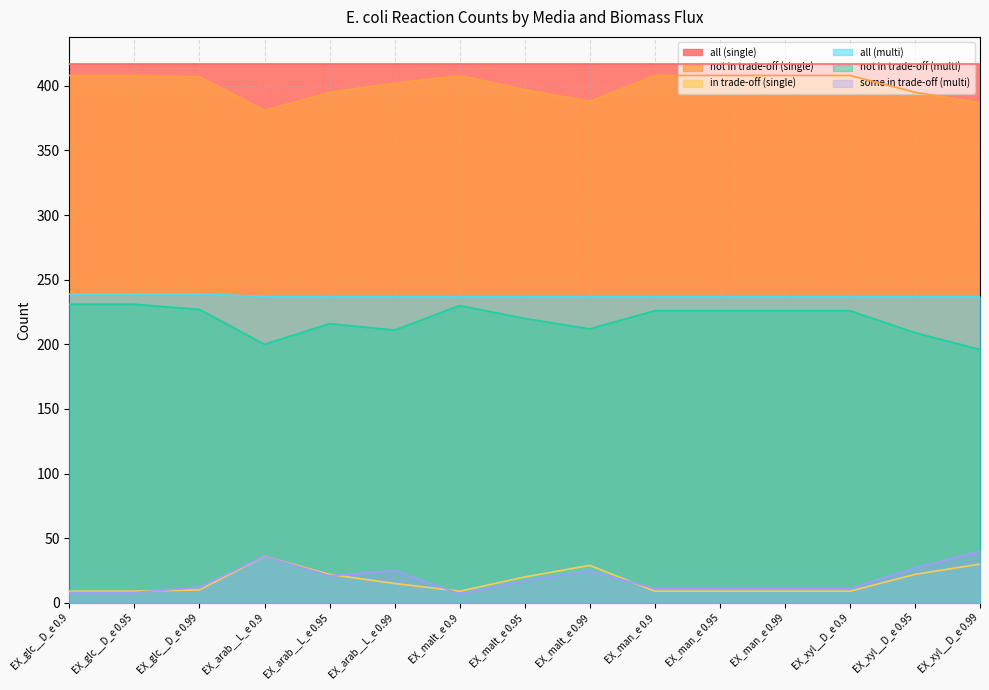

What is the difference between the maximum and minimum values in the not in trade-off (single) series?

27